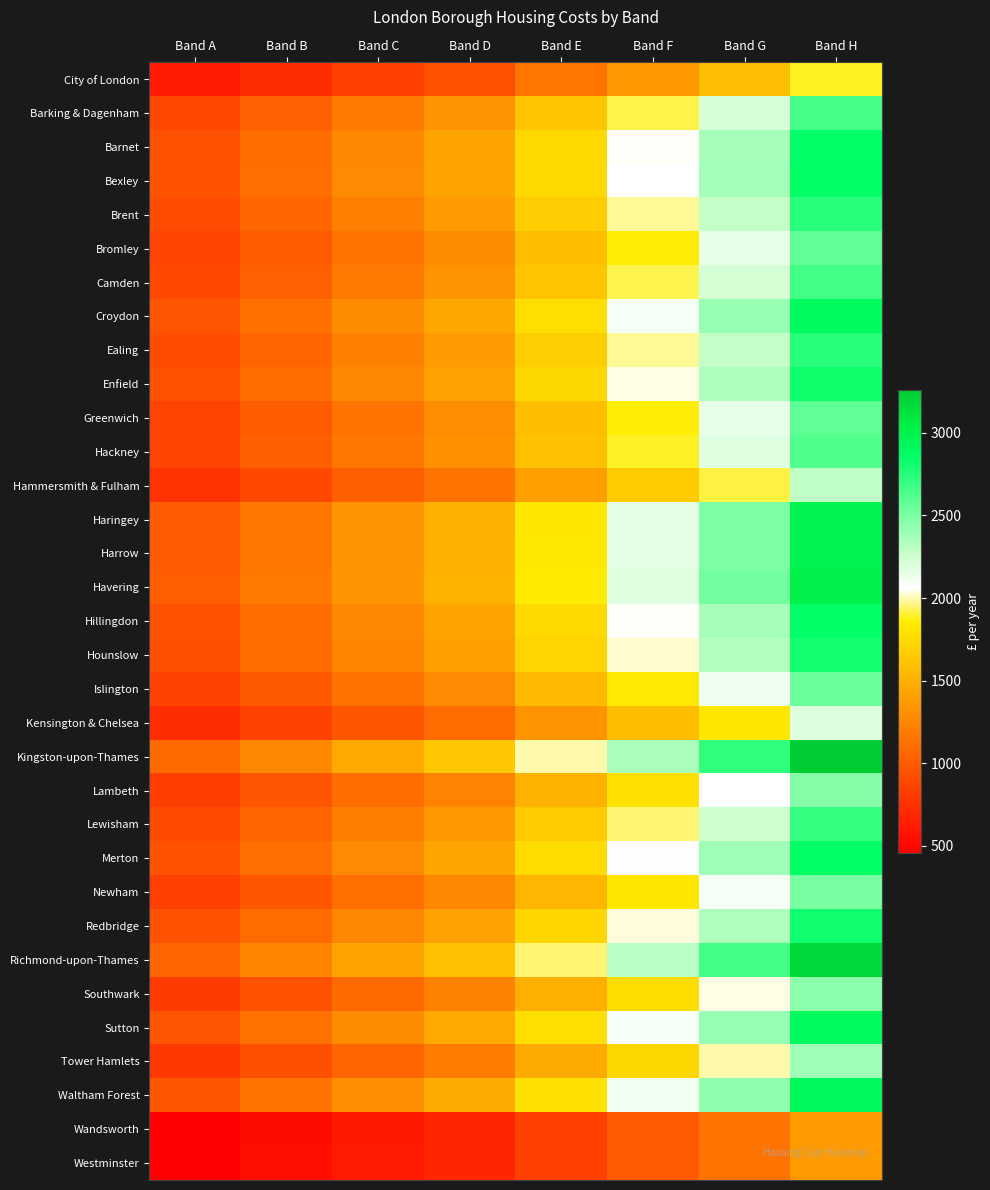

Count the number of data series in this chart.

33